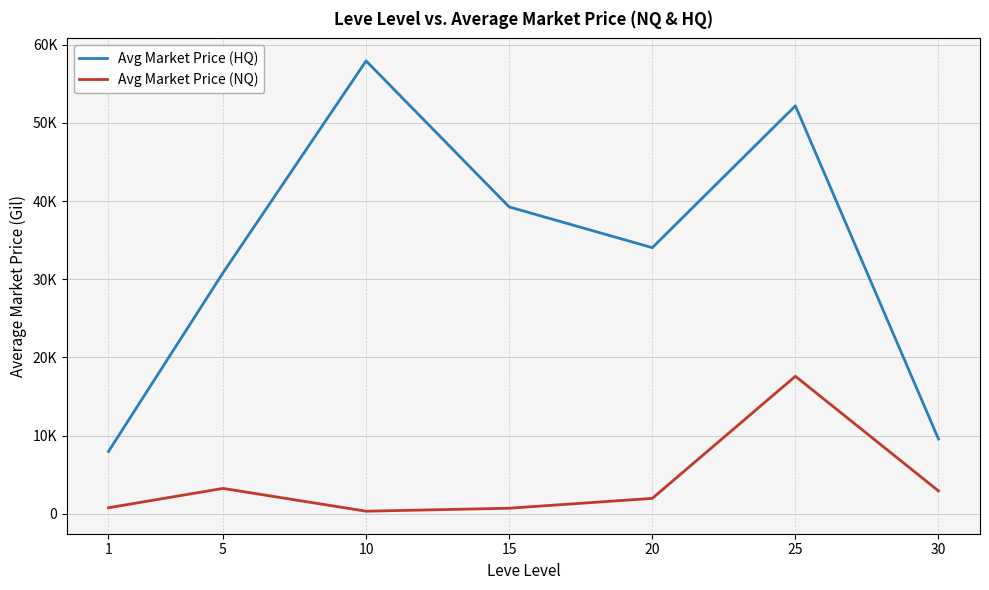

In Avg Market Price (HQ), how many points are higher than both neighbors (excluding endpoints)?

2